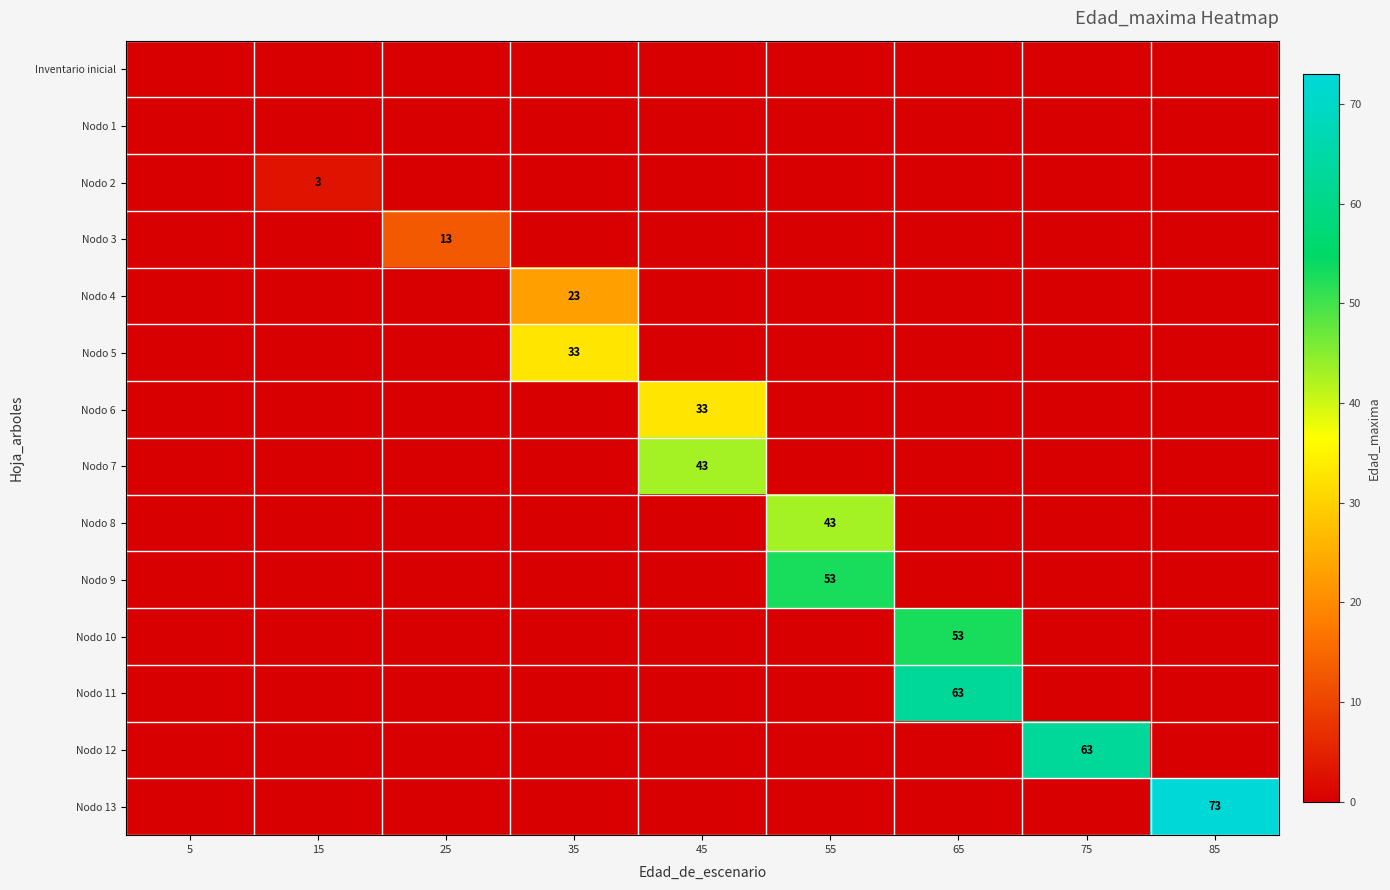

What is the maximum value shown in the chart?

73